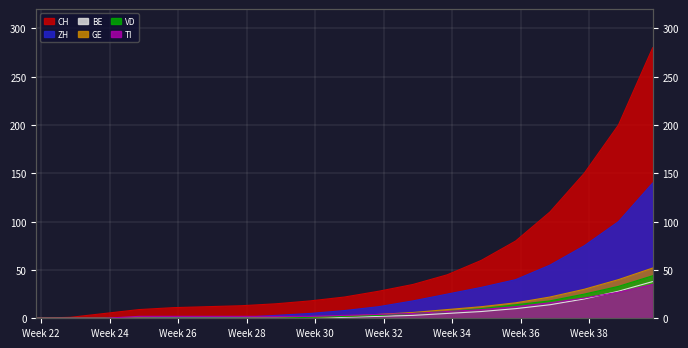

Rank the categories by TI value from highest to lowest.

2020-10-04, 2020-09-27, 2020-09-20, 2020-09-13, 2020-09-06, 2020-08-30, 2020-08-23, 2020-08-16, 2020-08-09, 2020-08-02, 2020-06-21, 2020-06-28, 2020-07-05, 2020-07-12, 2020-07-19, 2020-07-26, 2020-05-31, 2020-06-07, 2020-06-14